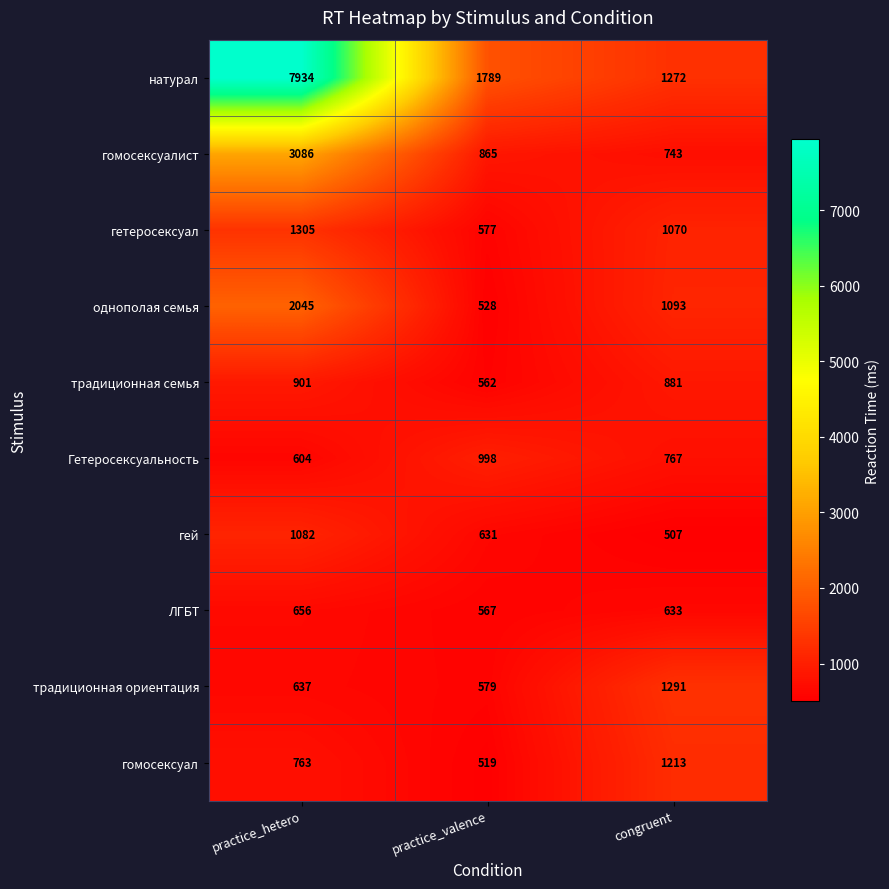

The value of натурал at practice_valence is 1789. True or false?

True